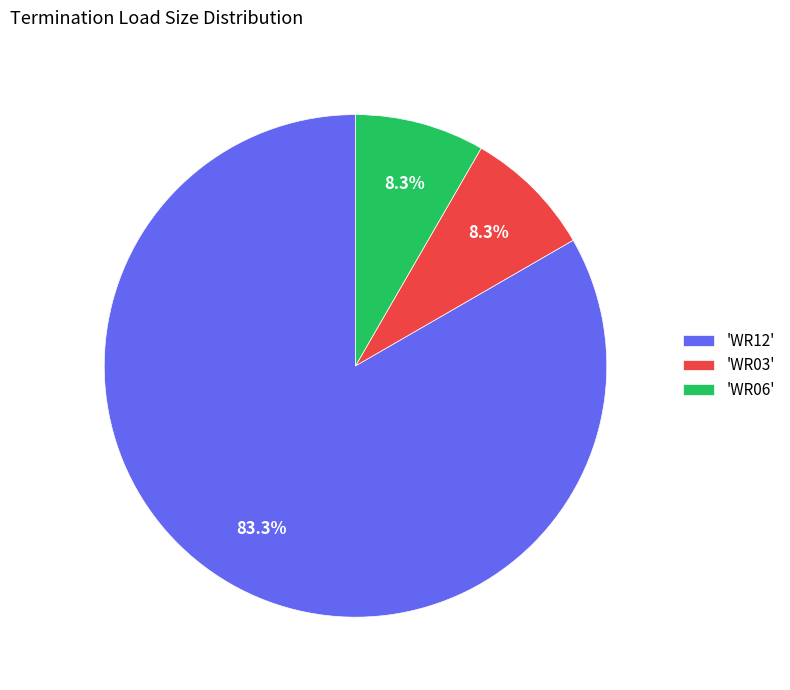

Combined, what portion of the pie is 'WR03' and 'WR12'?

91.7%